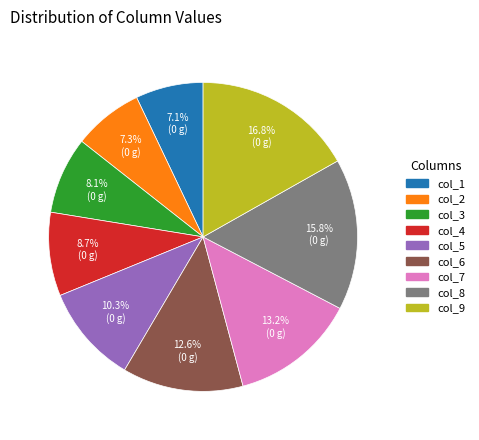

What is the largest slice in the pie chart?

col_9